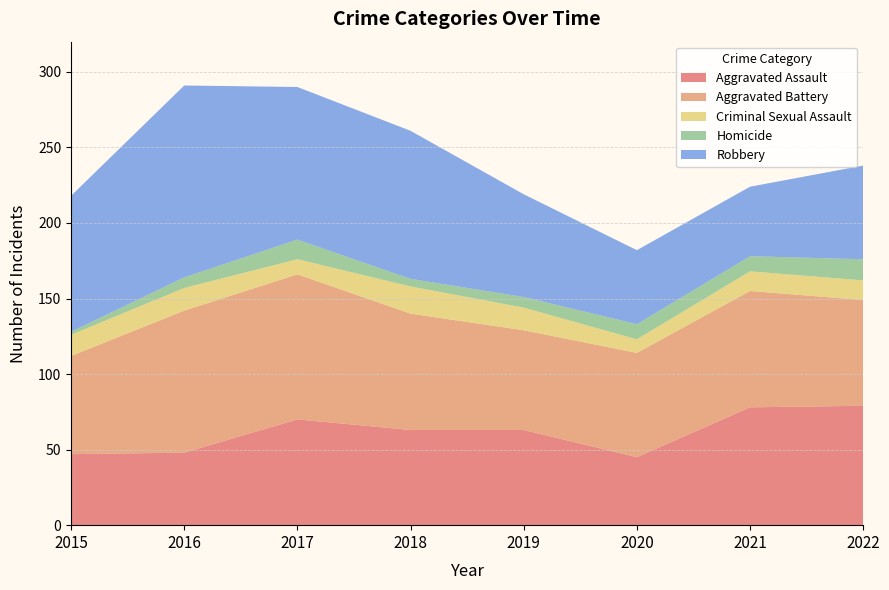

Reading left to right, list all the values displayed in this chart.

Aggravated Assault: 47	48	70	63	63	45	78	79
Aggravated Battery: 65	94	96	77	66	69	77	70
Criminal Sexual Assault: 14	15	10	18	15	9	13	13
Homicide: 2	7	13	5	7	10	10	14
Robbery: 90	127	101	98	68	49	46	62